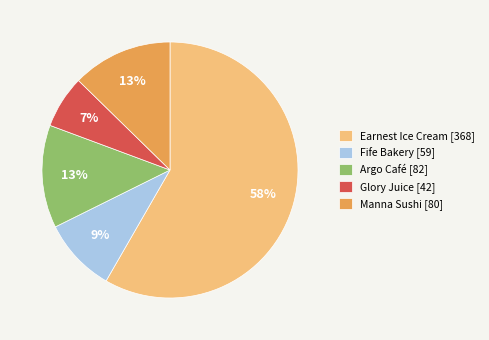

Does Fife Bakery represent more than half of the total?

No